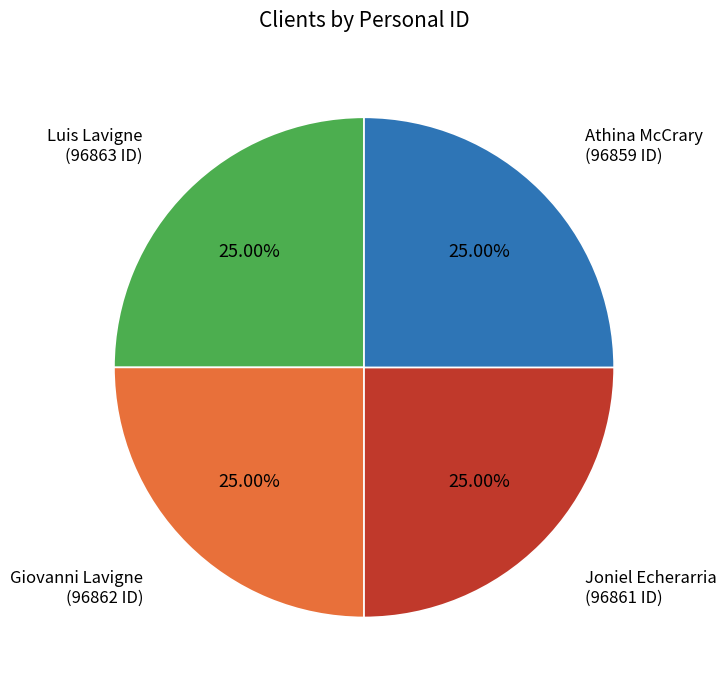

Is there a majority slice in this chart?

No